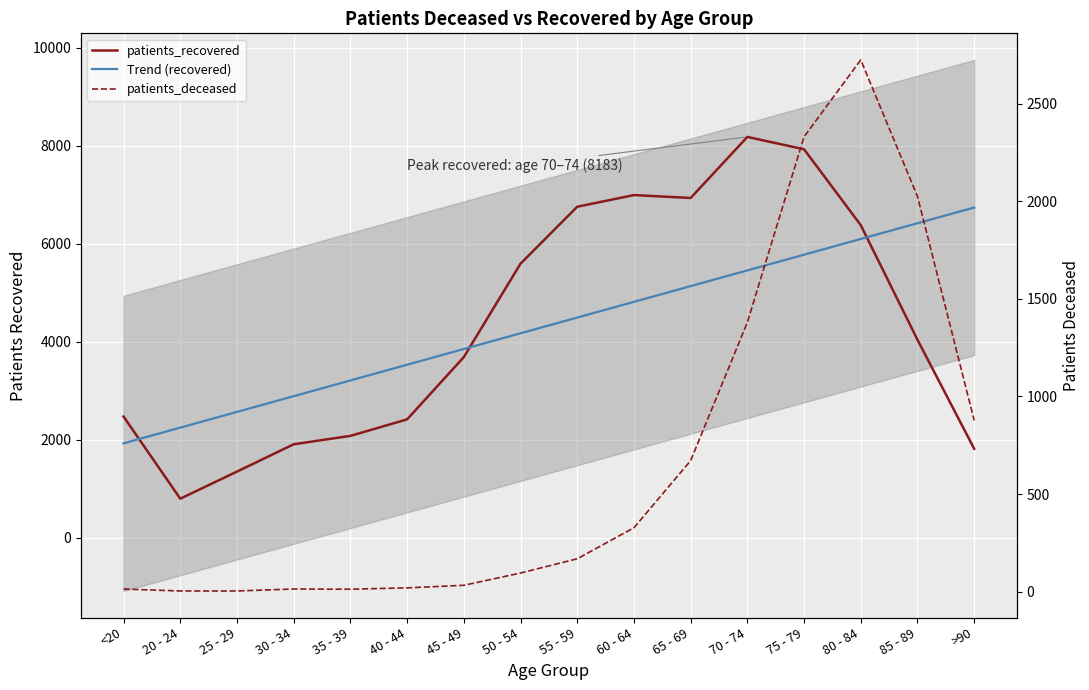

What are all the series names shown in the legend?

patients_recovered, Trend (recovered), patients_deceased